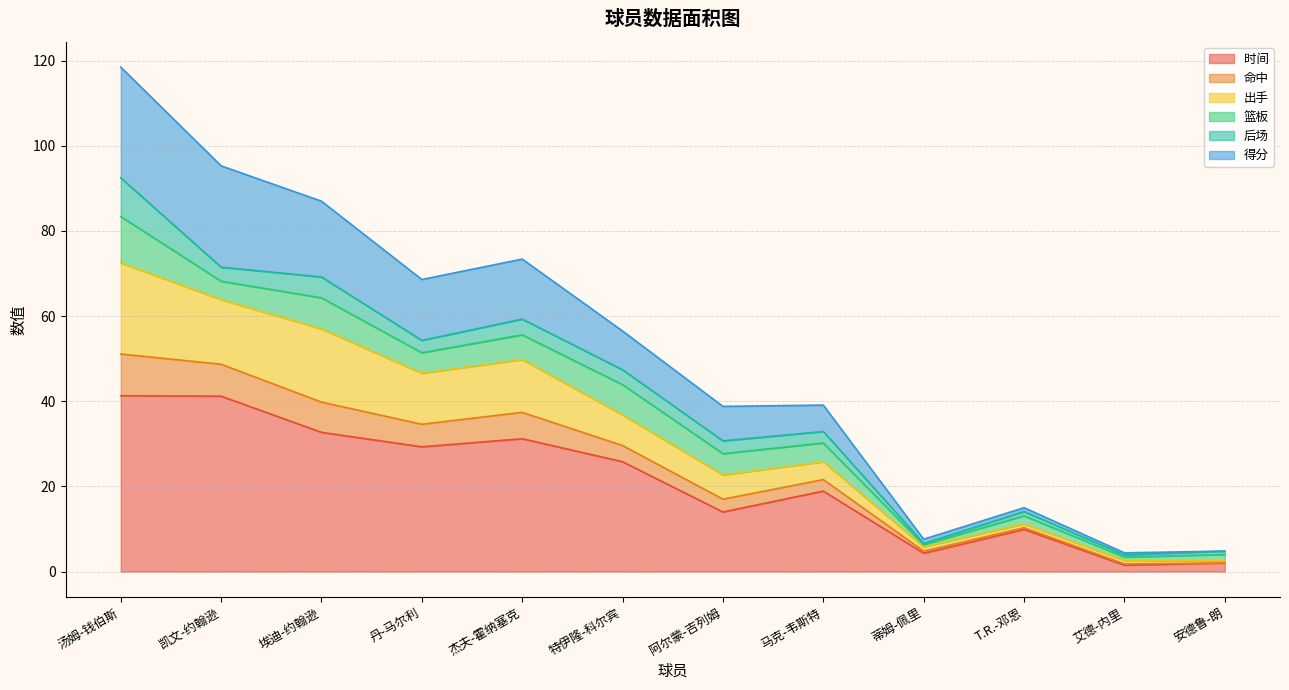

What is the total value across all series at 特伊隆-科尔宾?

56.5